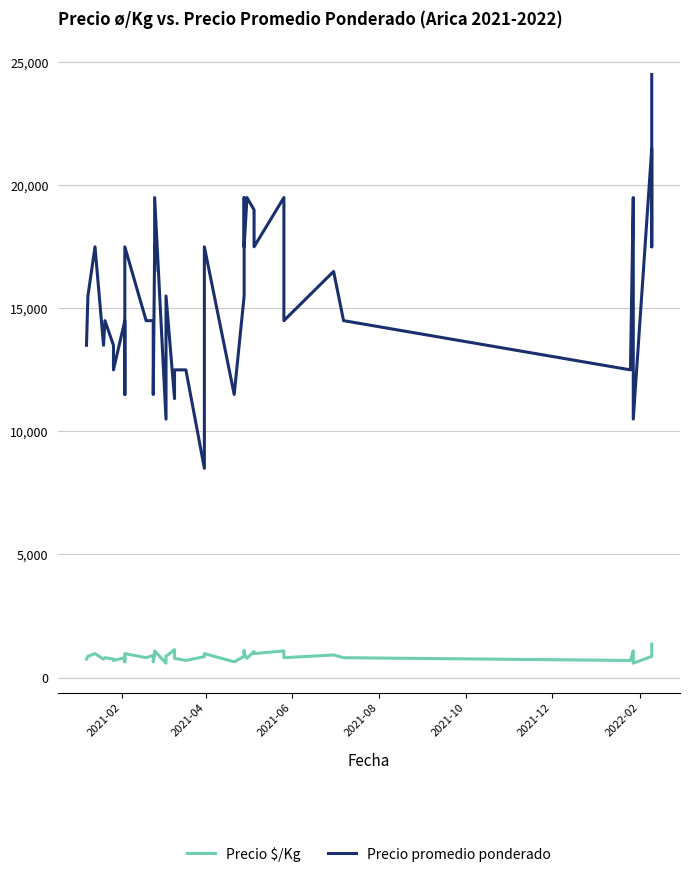

What is the difference between the maximum and minimum values in the Precio $/Kg series?

778